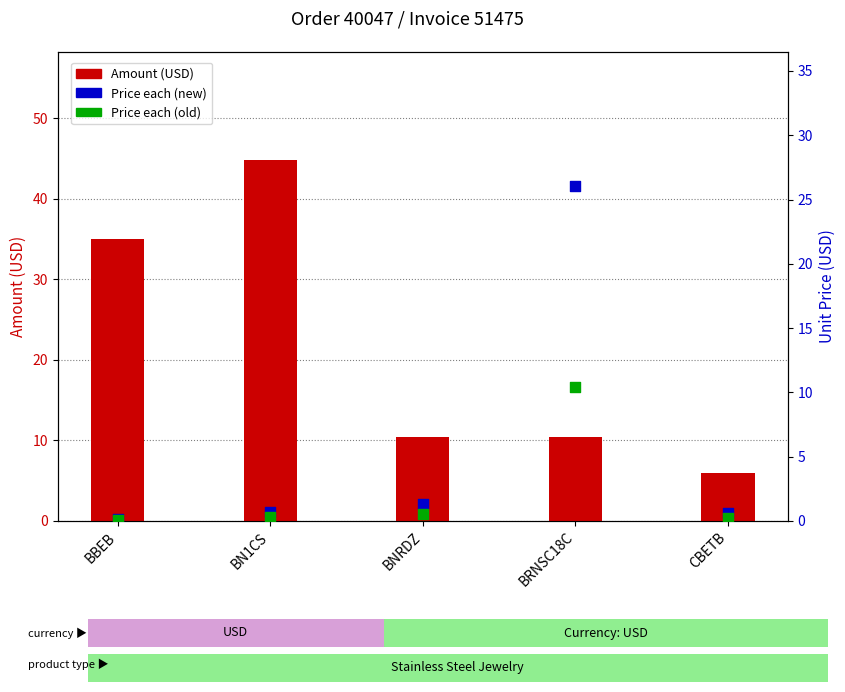

At how many categories does at least one series exceed 20?

3